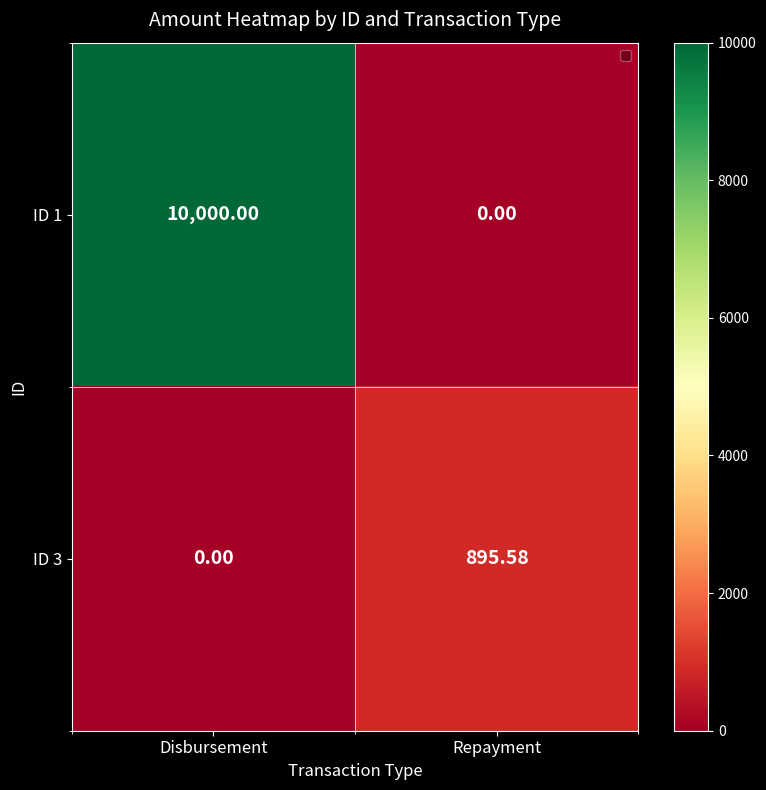

Where does the ID 3 series first go above 895?

Repayment